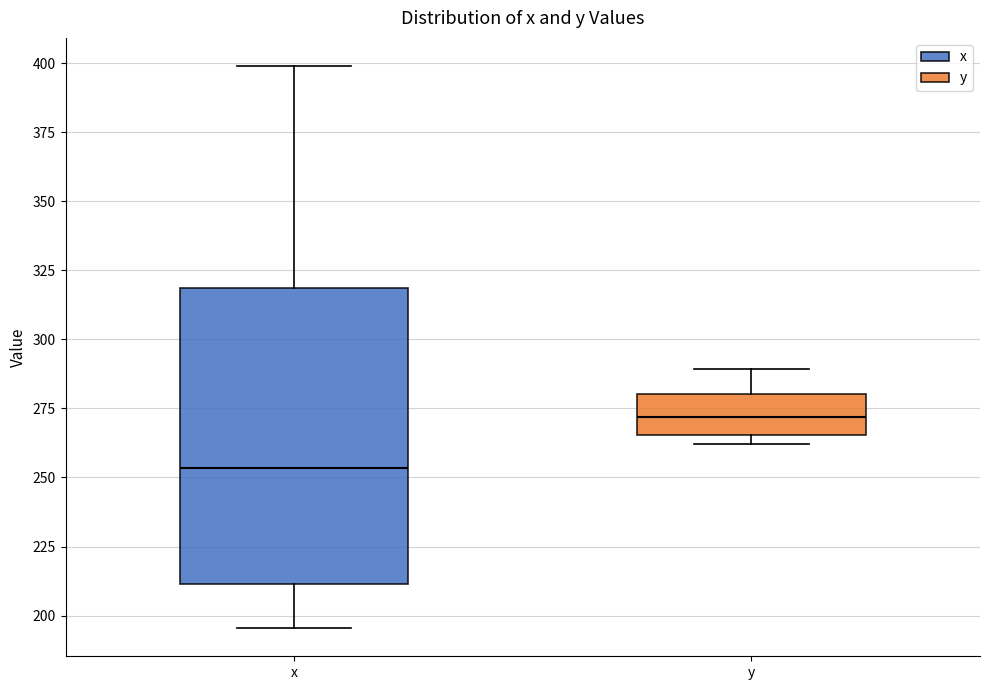

Where does the upper whisker of the box for x end on the y-axis? The values are not printed on the chart, so give them approximately, as read against the axis.

400